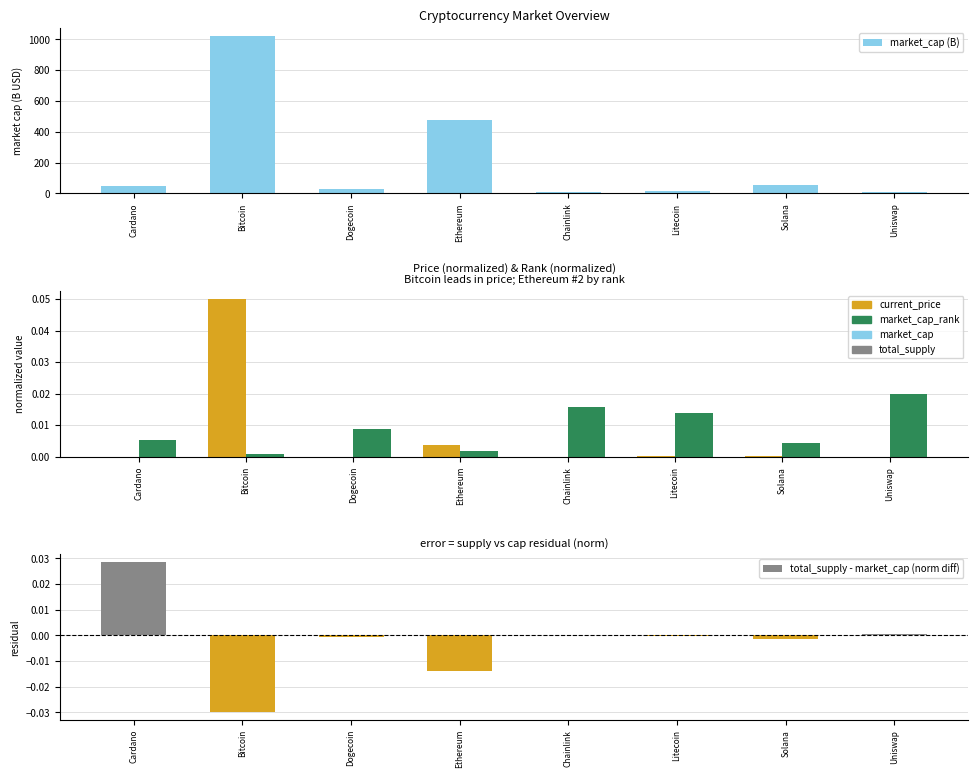

Does the chart contain stacked bars?

No